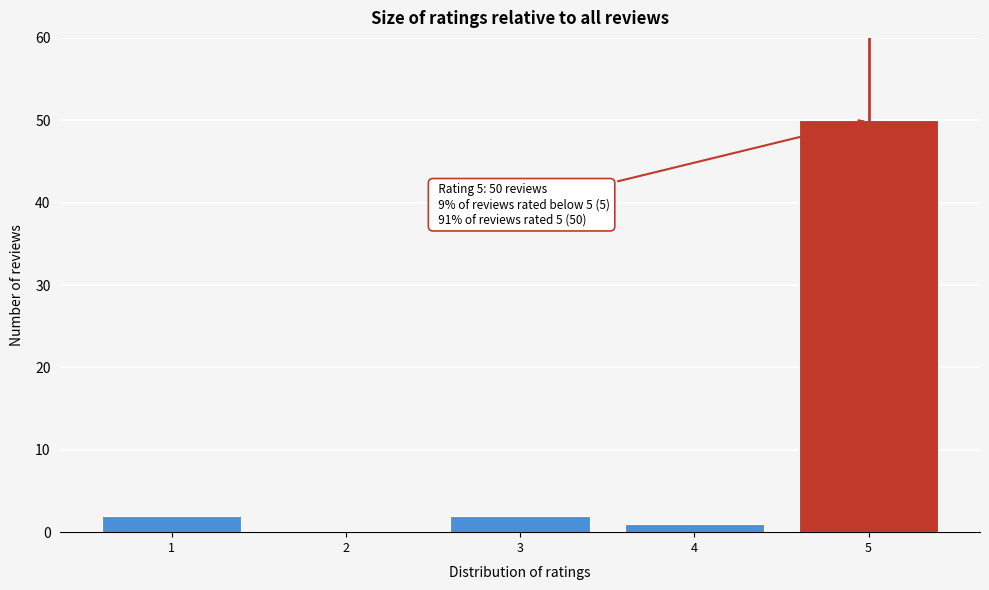

Reading left to right, list all the values displayed in this chart.

1=2	2=0	3=2	4=1	5=50